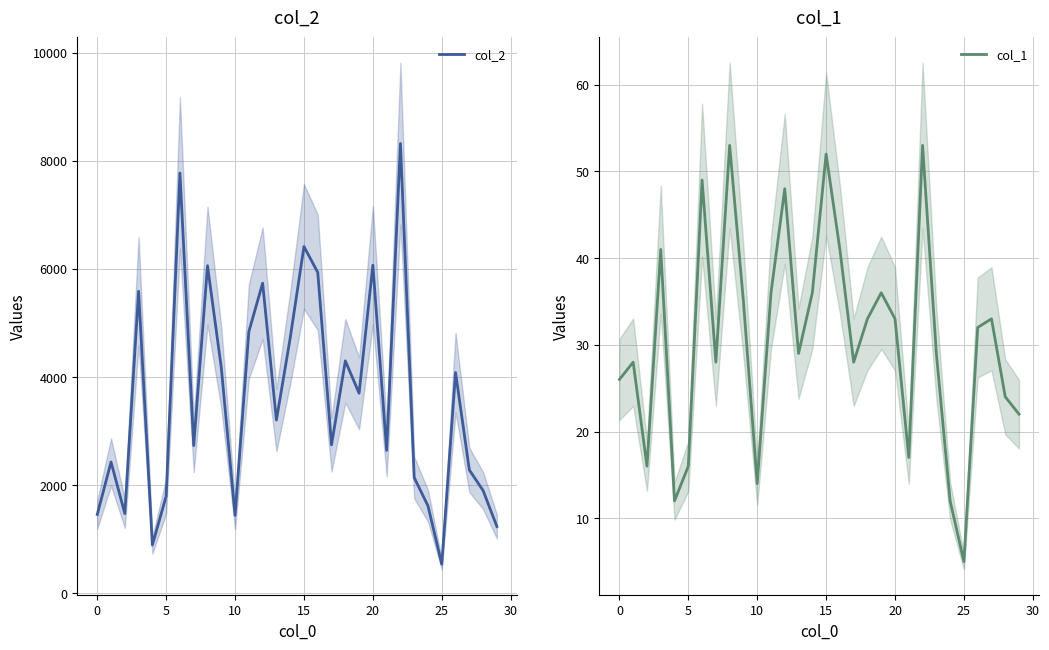

True or false: col_2 has a value of 4840 at 11.

True